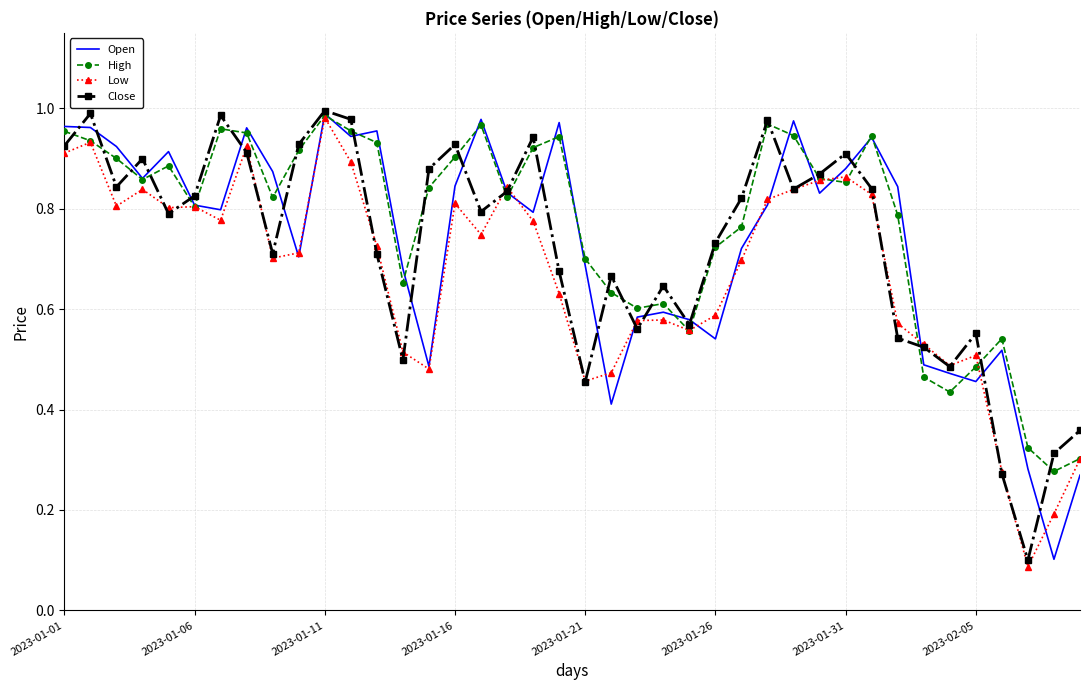

The value of High at 2023-01-16 is 1.2. True or false?

False